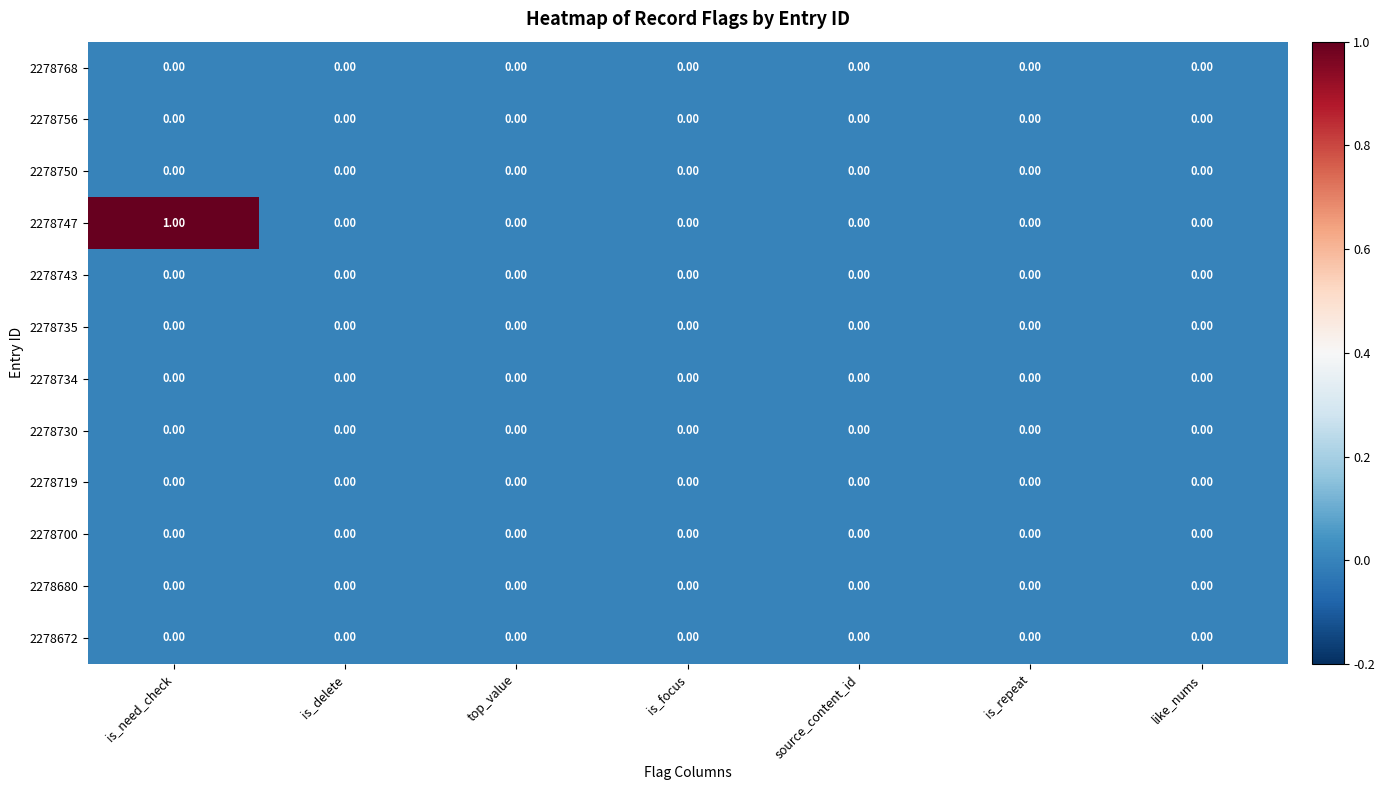

Between is_need_check and is_delete, which series saw the biggest shift?

2278747